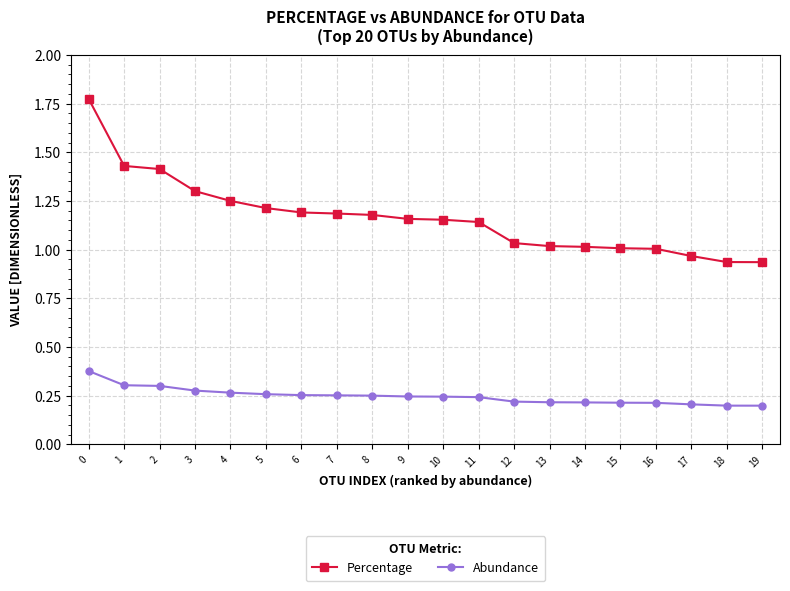

What are all the series names shown in the legend?

Percentage, Abundance